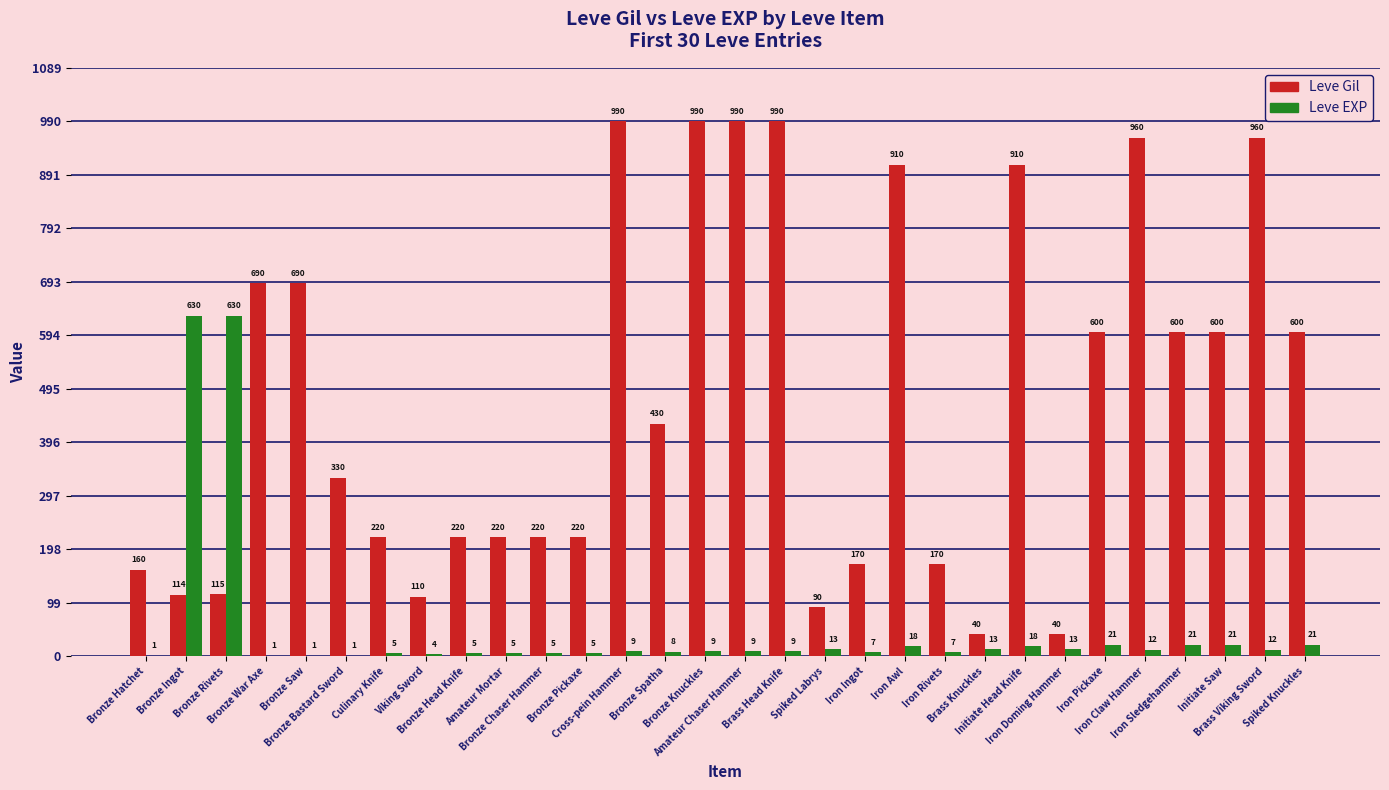

Is it true that Leve Gil equals 261 at Bronze War Axe?

False